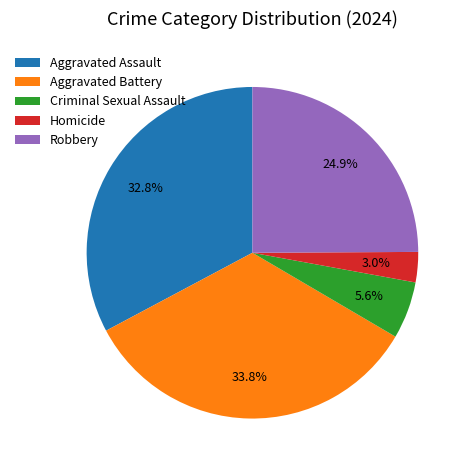

Does Aggravated Assault account for over 50% of the chart?

No